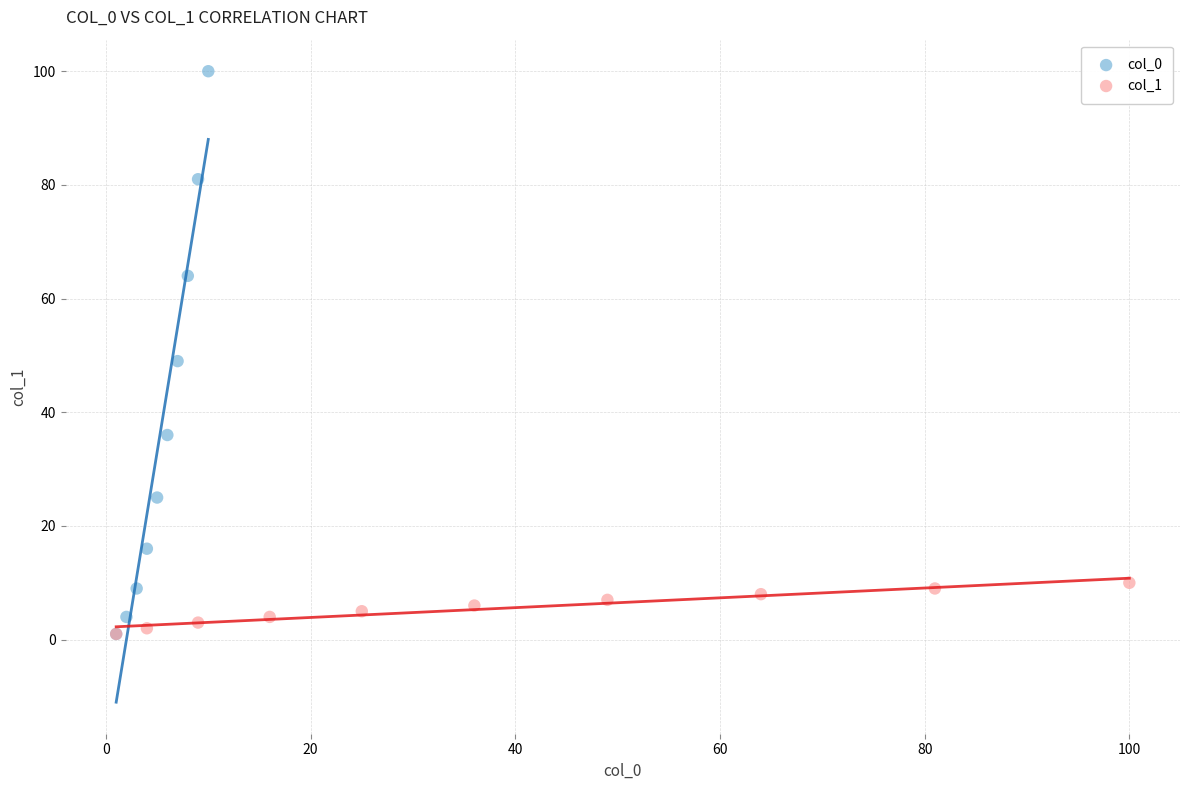

Which series has the largest Y range (max minus min)?

col_0